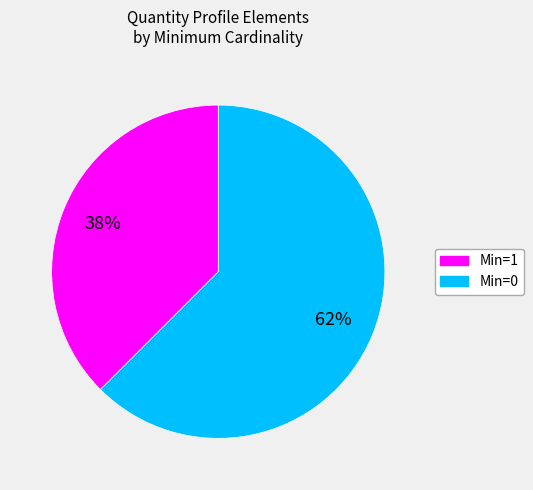

To the nearest percent, what is the average slice percentage?

50%